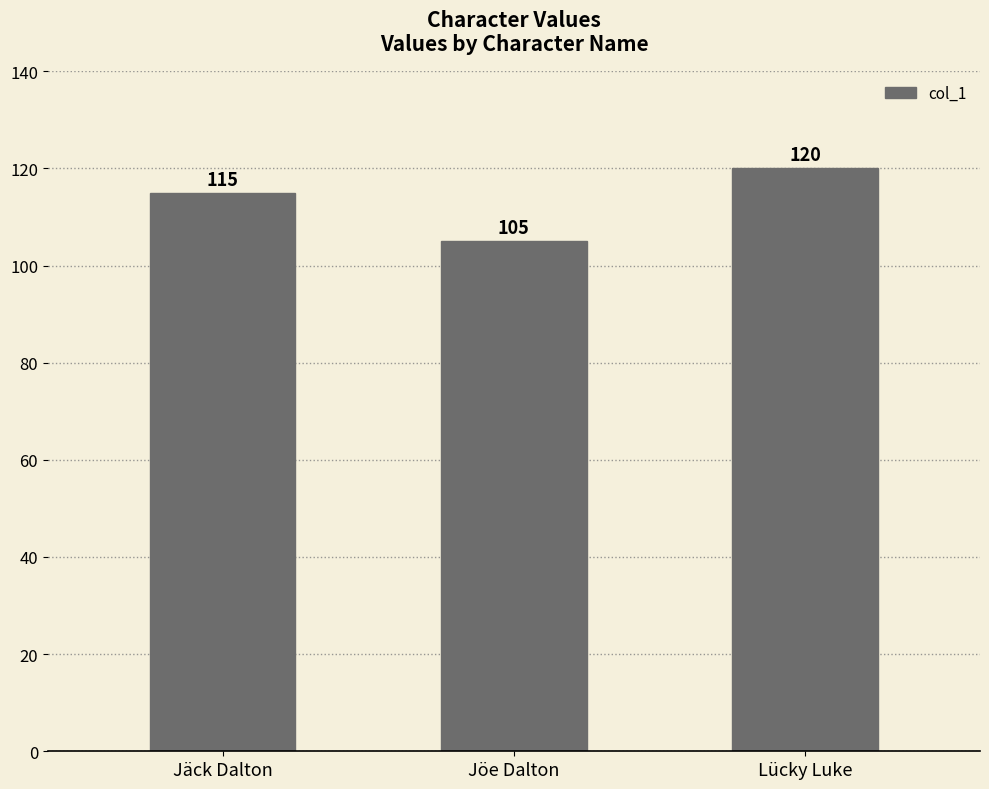

Rank the categories by value from highest to lowest.

Lücky Luke, Jäck Dalton, Jöe Dalton